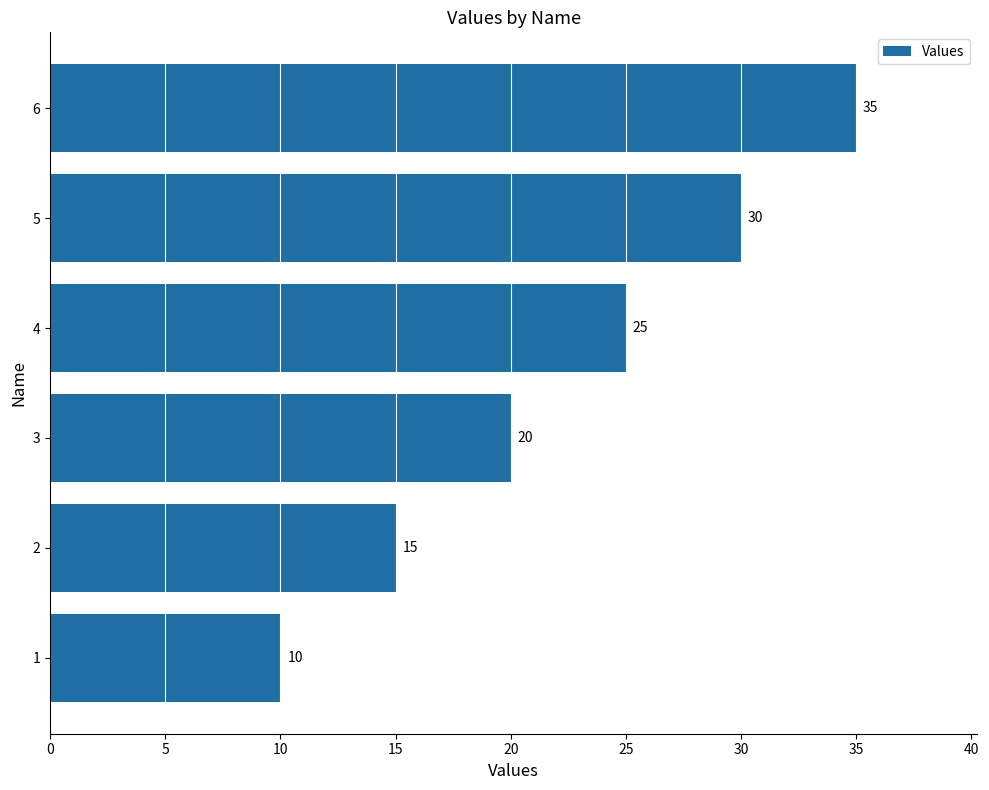

True or false: the data shows 10 at 2.

False